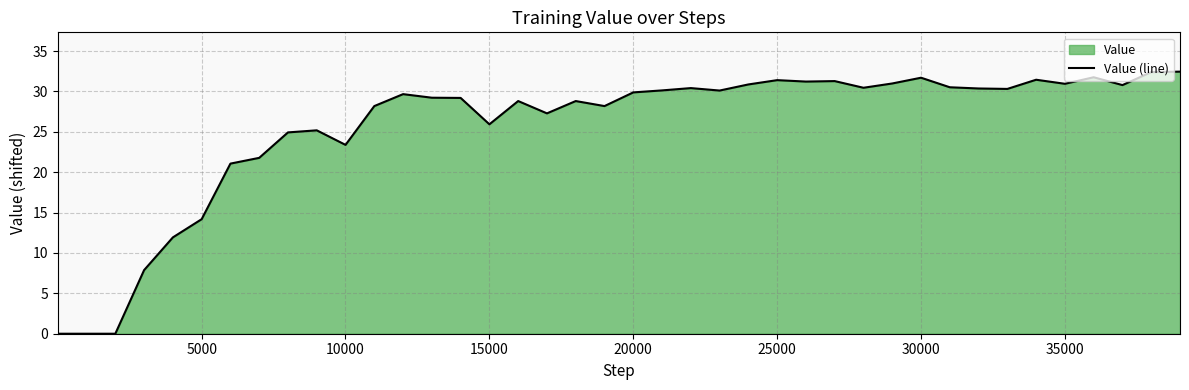

How many data points does each series have?

40